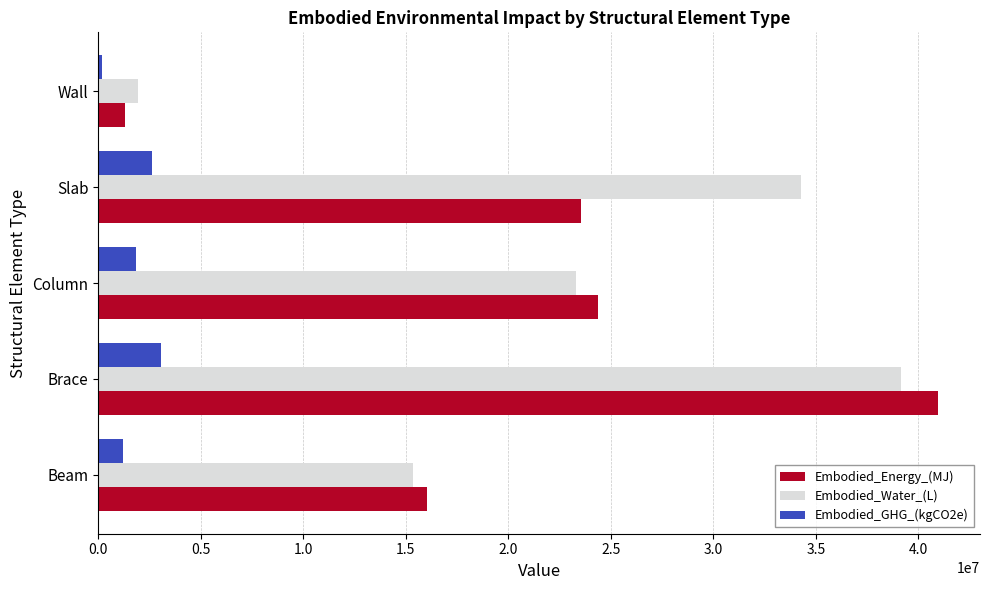

Is the value of Embodied_Energy_(MJ) at Brace greater than the value of Embodied_GHG_(kgCO2e) at Beam?

Yes